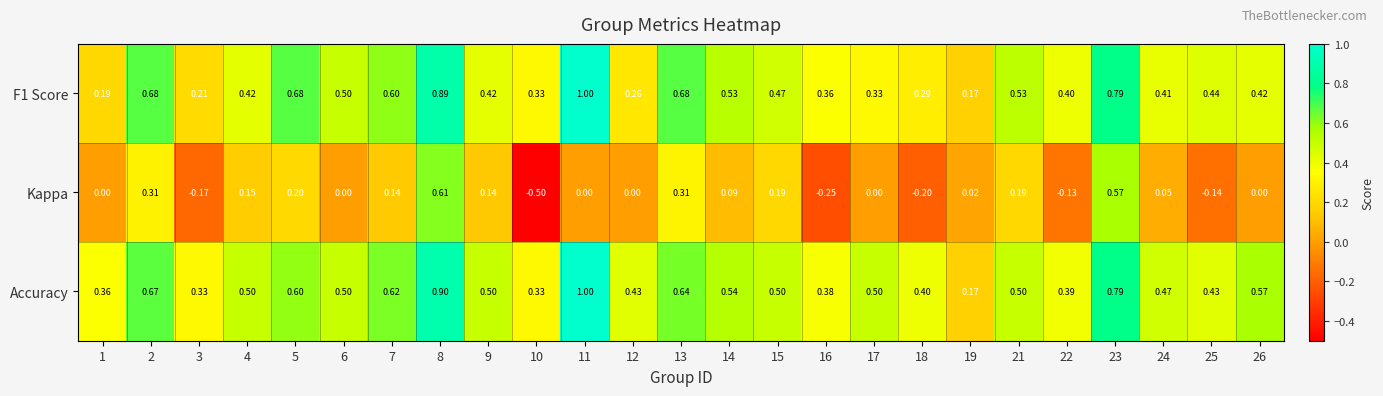

At 18, list the series in order from smallest to largest.

Kappa, F1 Score, Accuracy